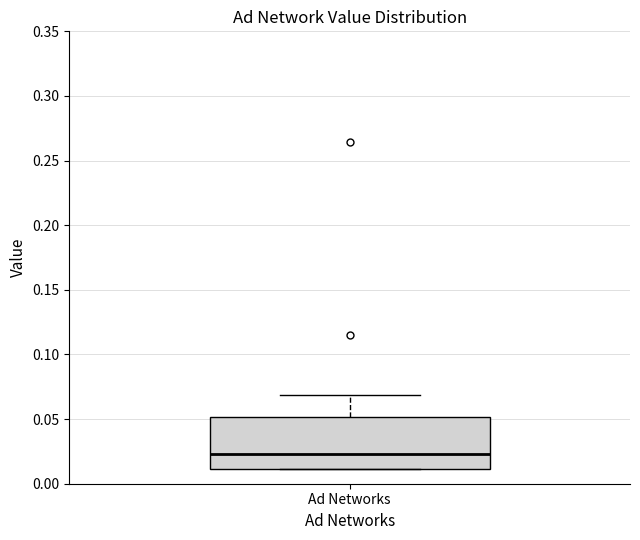

Read this box plot against the y-axis: the position of the median line, the range covered by the box, and the ends of both whiskers. The values are not printed on the chart, so give them approximately, as read against the axis.

median 0.025, box 0.010 to 0.050, whiskers 0.010 to 0.070